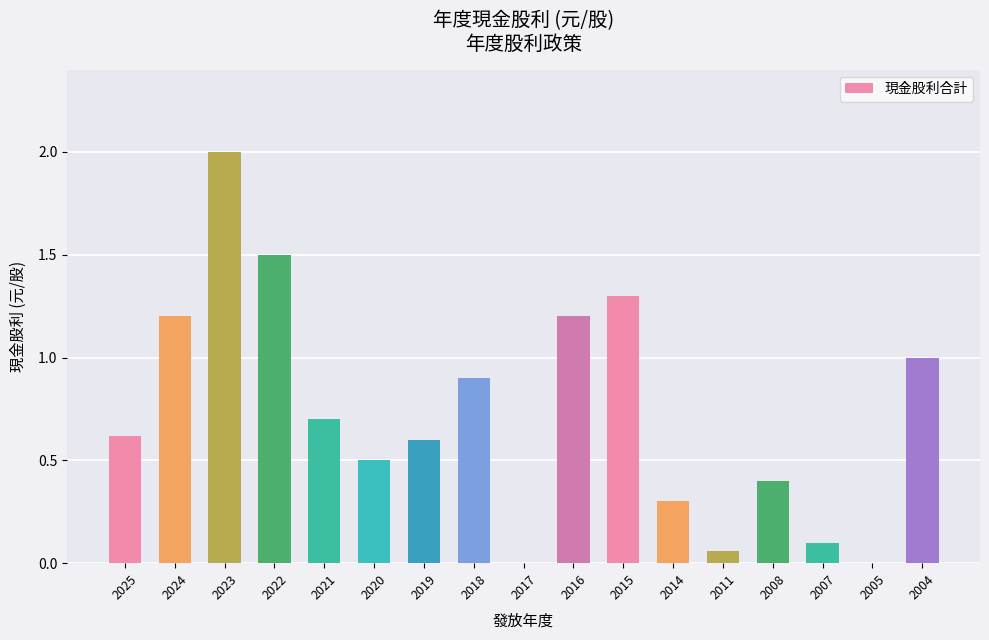

How many distinct data groups are displayed?

1